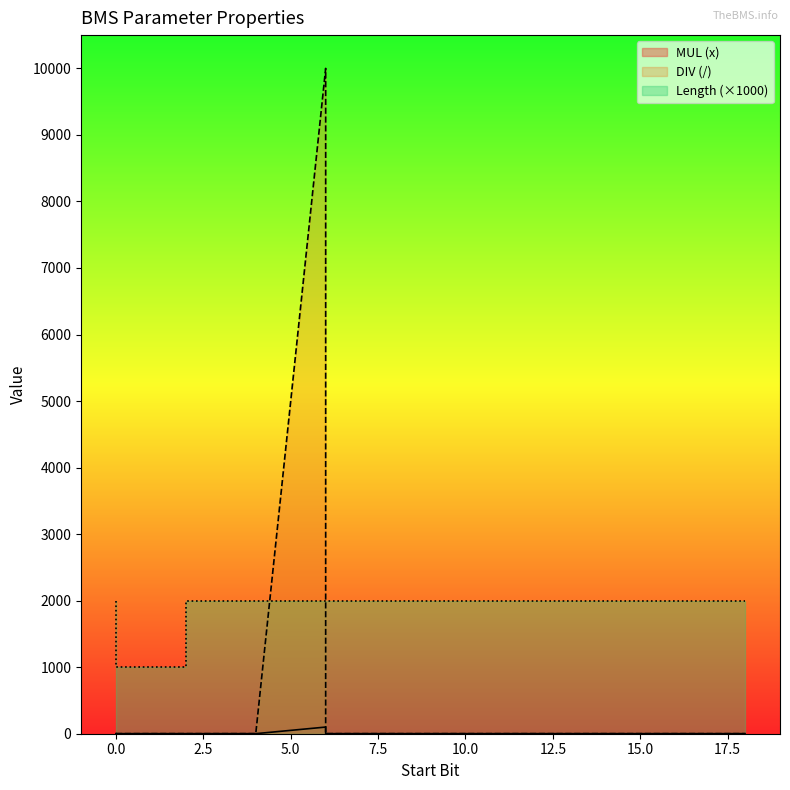

Which has a higher value, 2 or 0?

2